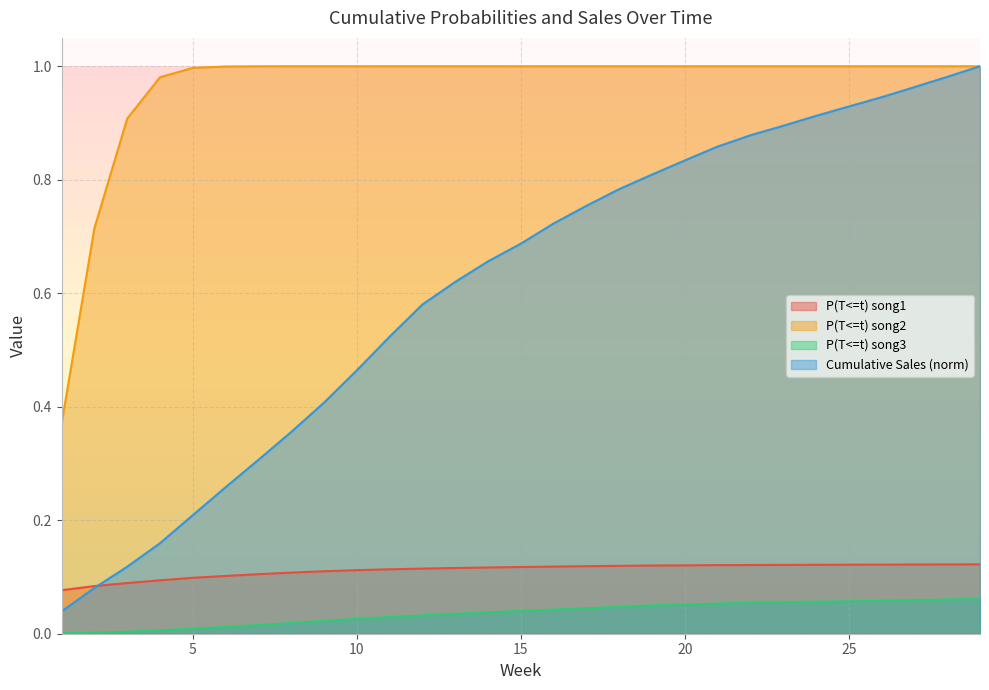

Reading left to right, extract all data points from this chart.

P(T<=t) song1: 0.1	0.1	0.1	0.1	0.1	0.1	0.1	0.1	0.1	0.1	0.1	0.1	0.1	0.1	0.1	0.1	0.1	0.1	0.1	0.1	0.1	0.1	0.1	0.1	0.1	0.1	0.1	0.1	0.1
P(T<=t) song2: 0.4	0.7	0.9	1.0	1.0	1.0	1.0	1.0	1.0	1.0	1.0	1.0	1.0	1.0	1.0	1.0	1.0	1.0	1.0	1.0	1.0	1.0	1.0	1.0	1.0	1.0	1.0	1.0	1.0
P(T<=t) song3: 0.0	0.0	0.0	0.0	0.0	0.0	0.0	0.0	0.0	0.0	0.0	0.0	0.0	0.0	0.0	0.0	0.0	0.0	0.0	0.1	0.1	0.1	0.1	0.1	0.1	0.1	0.1	0.1	0.1
Cumulative Sales: 0.0	0.1	0.1	0.2	0.2	0.3	0.3	0.4	0.4	0.5	0.5	0.6	0.6	0.7	0.7	0.7	0.8	0.8	0.8	0.8	0.9	0.9	0.9	0.9	0.9	0.9	1.0	1.0	1.0